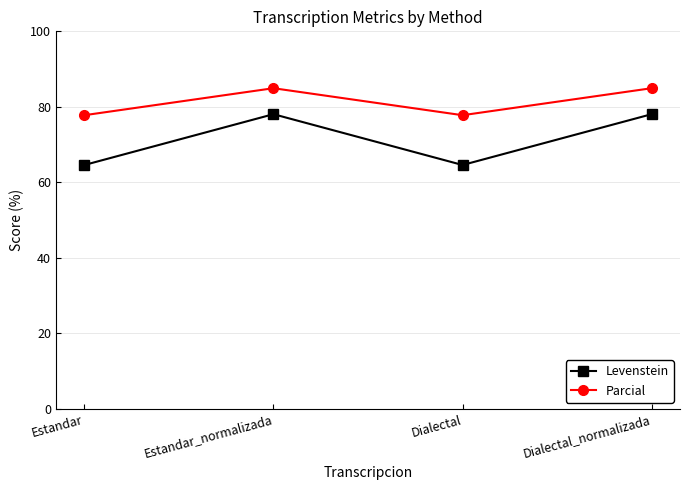

True or false: Parcial and Levenstein cross at least once.

False